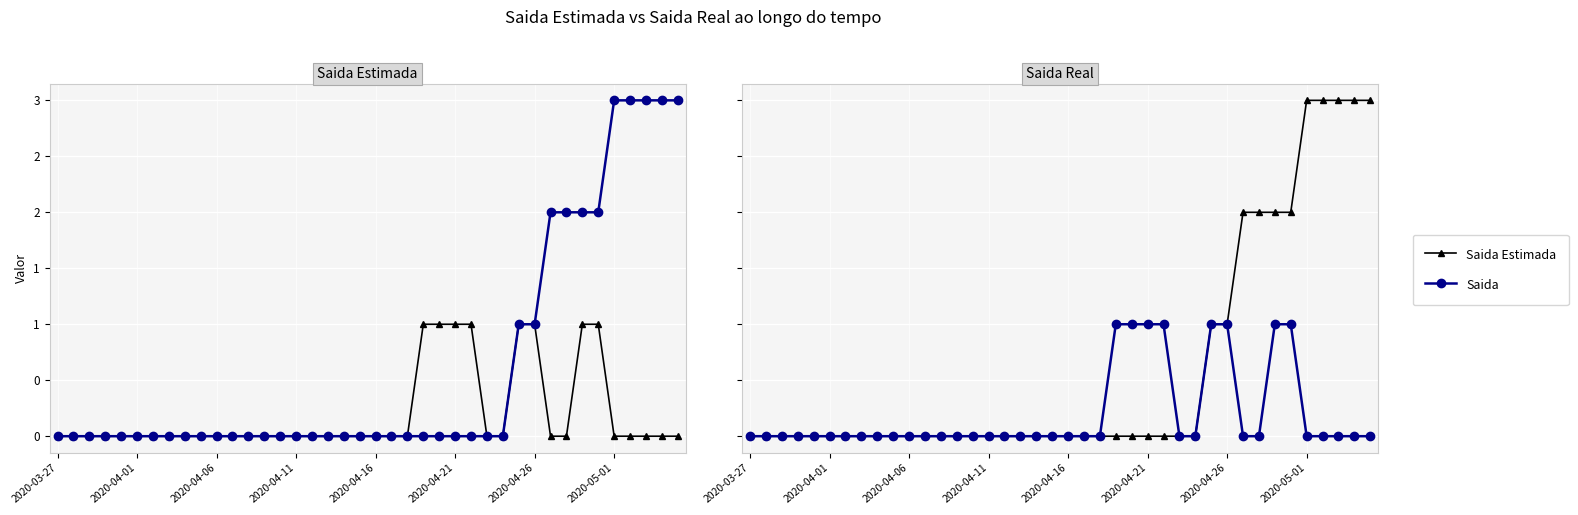

Count the number of categories in the chart.

40